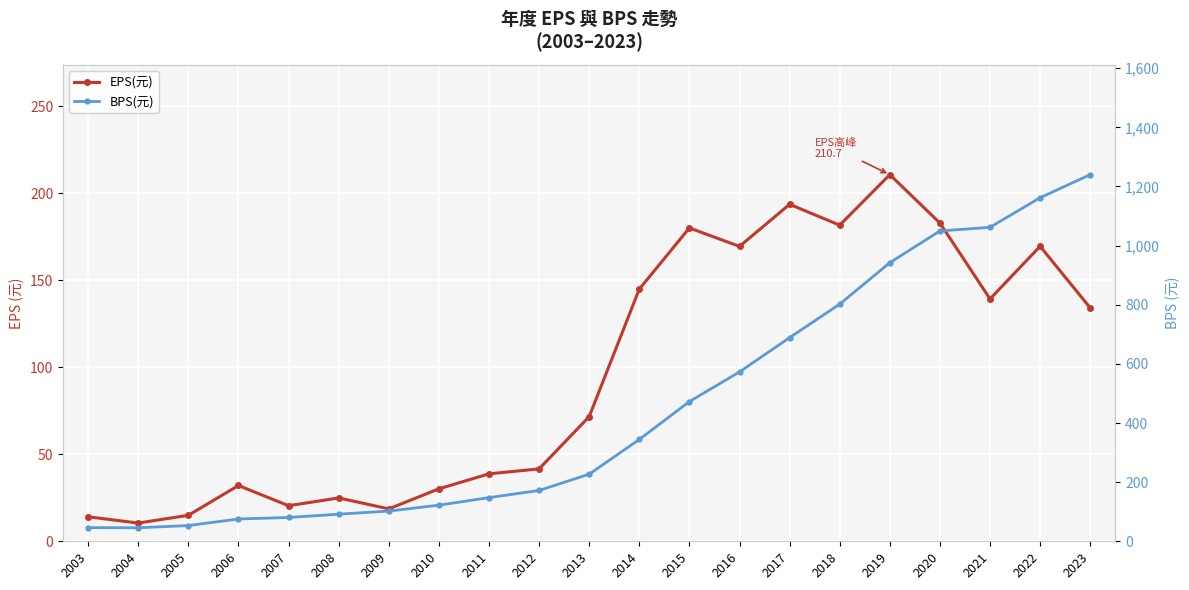

Does the chart display data point markers on the line(s)?

Yes